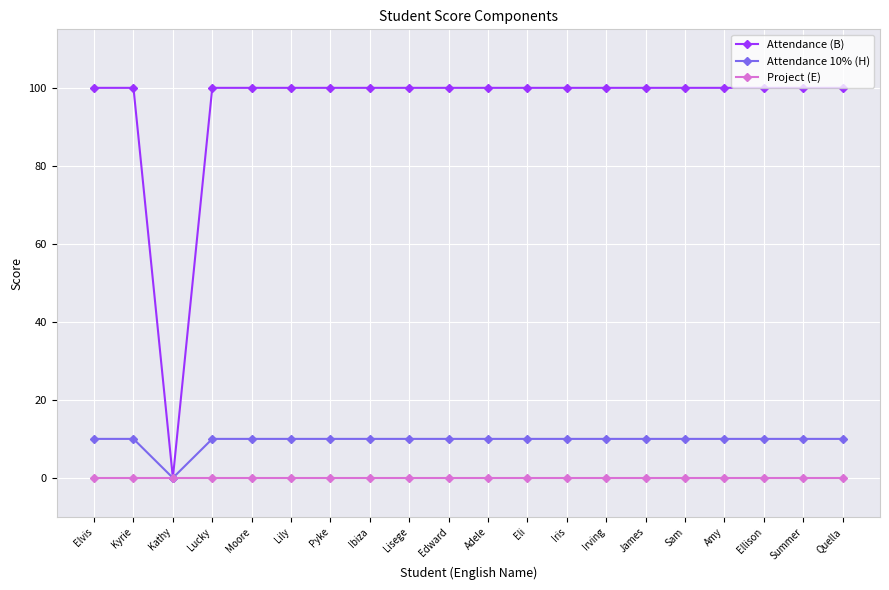

What are all the series names shown in the legend?

Attendance (B), Attendance 10% (H), Project (E)